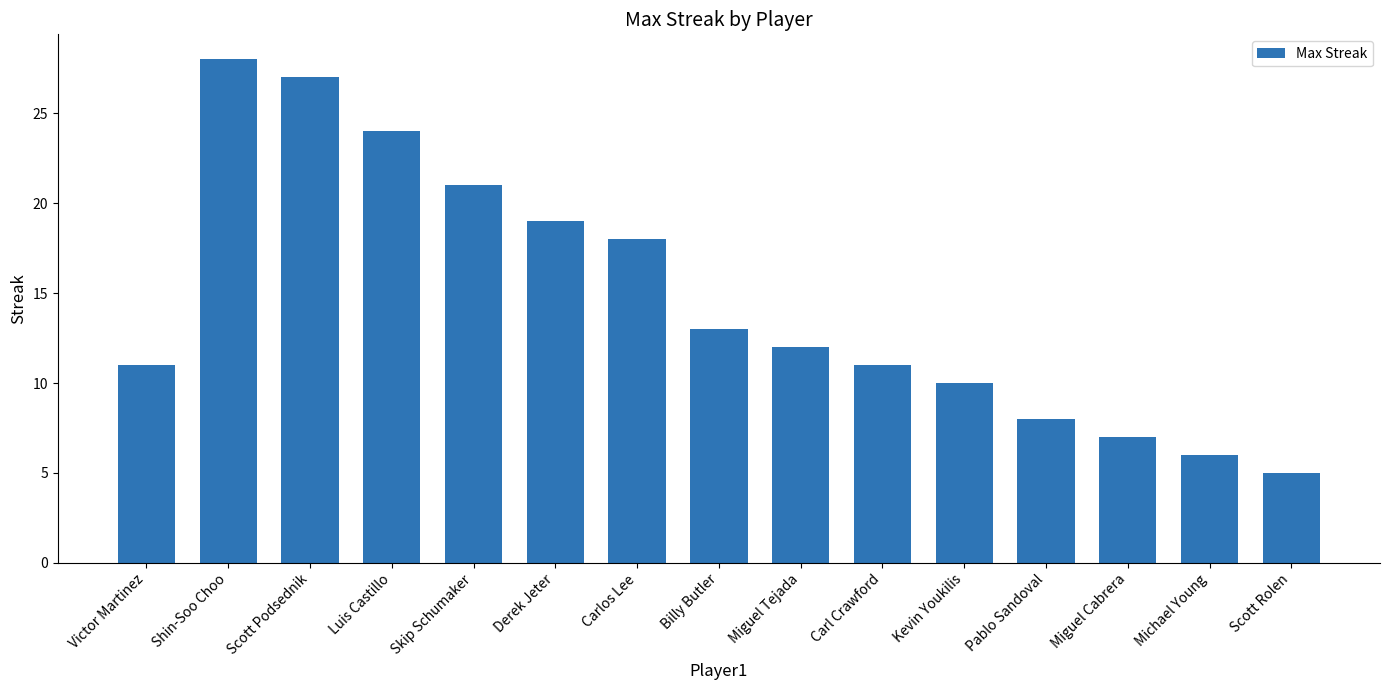

Does the chart contain stacked bars?

No